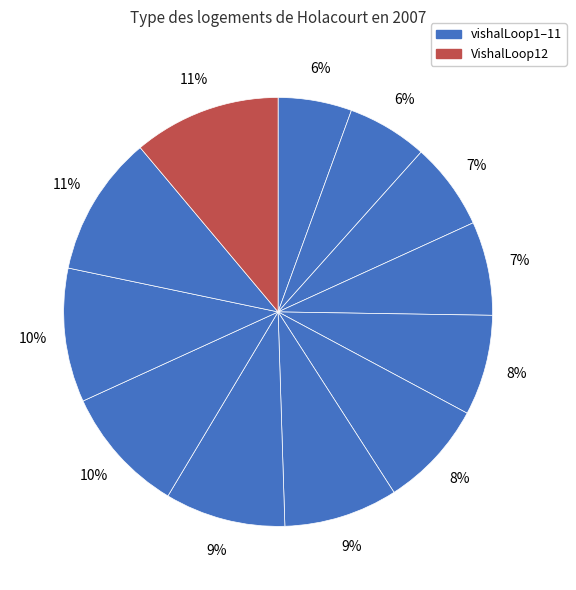

What is the smallest slice in the pie chart?

vishalLoop1